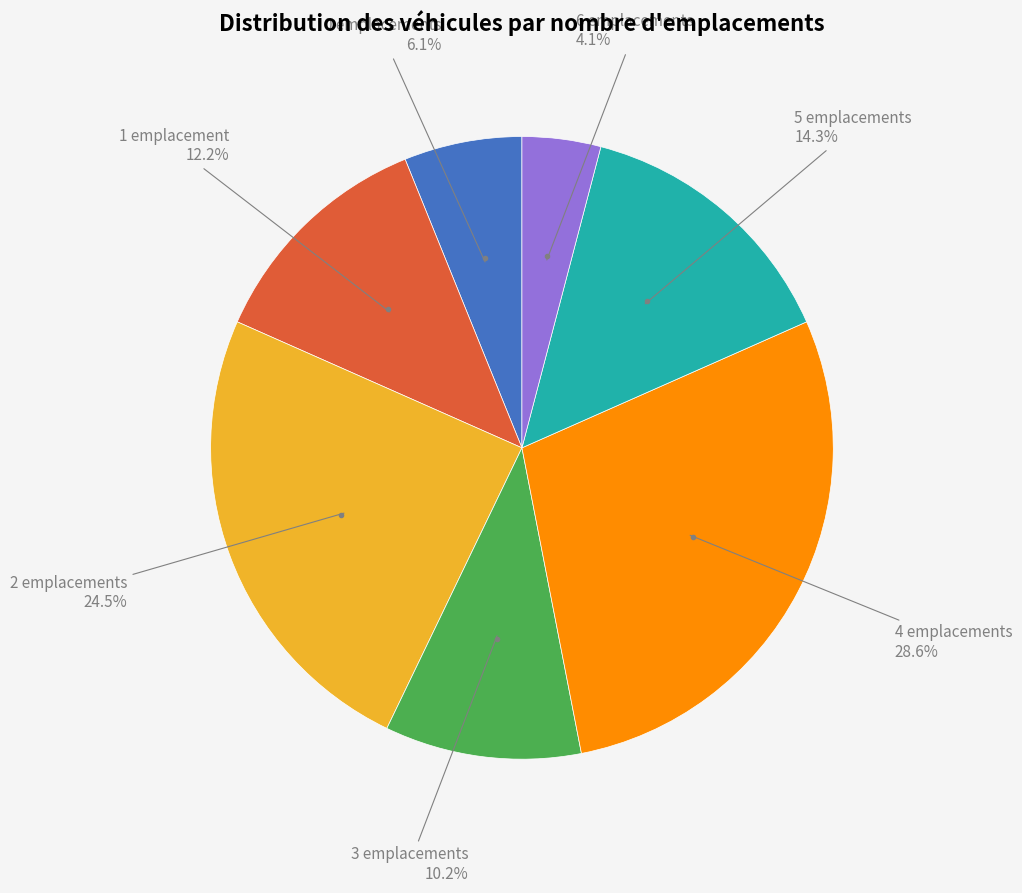

Does any single category account for the majority?

No